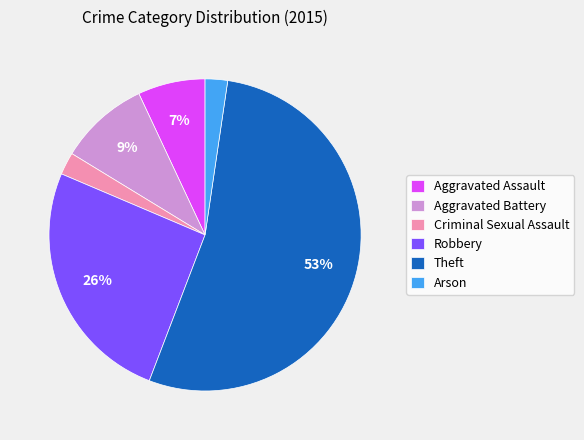

Which category accounts for the majority?

Theft